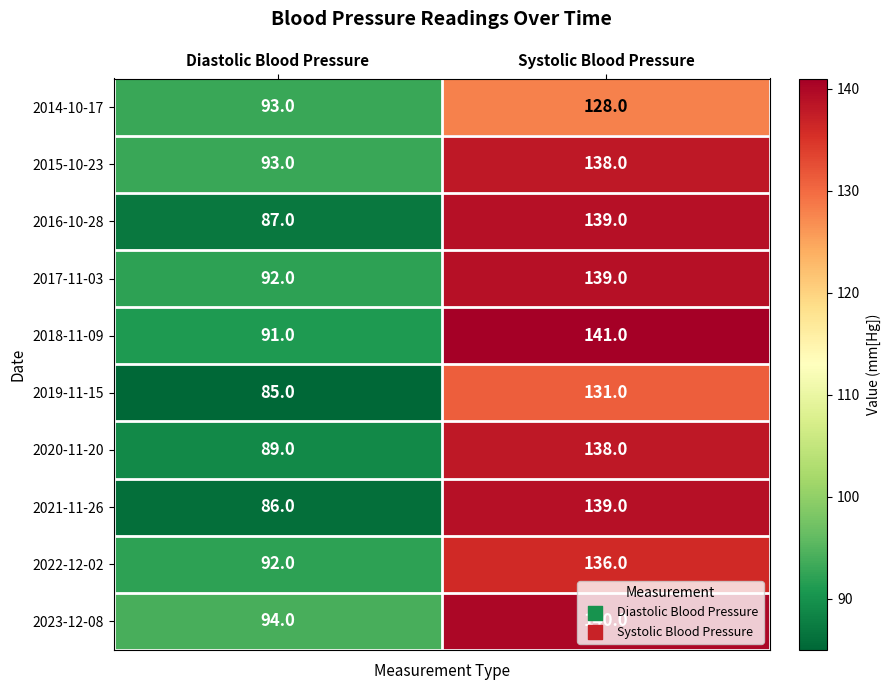

What is the difference between the maximum and minimum values in the 2018-11-09 series?

50